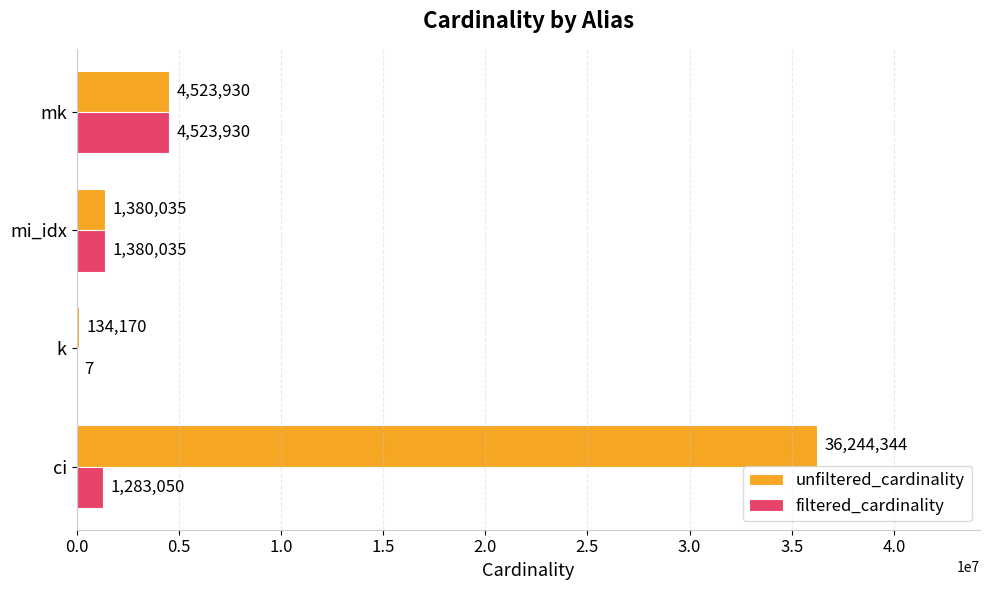

What is the approximate value of filtered_cardinality at mk?

4523930